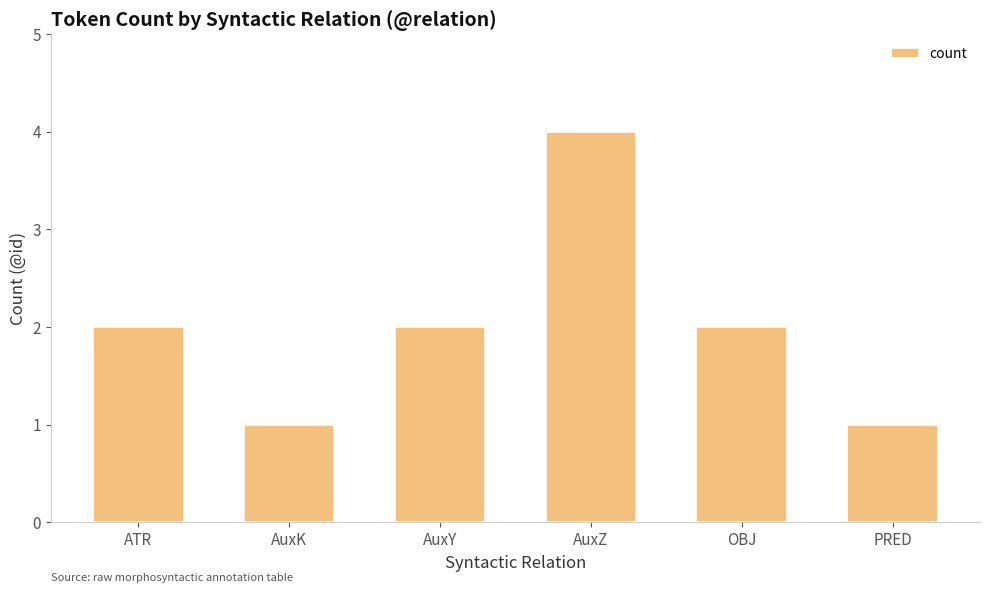

What value does the data have at AuxZ?

4